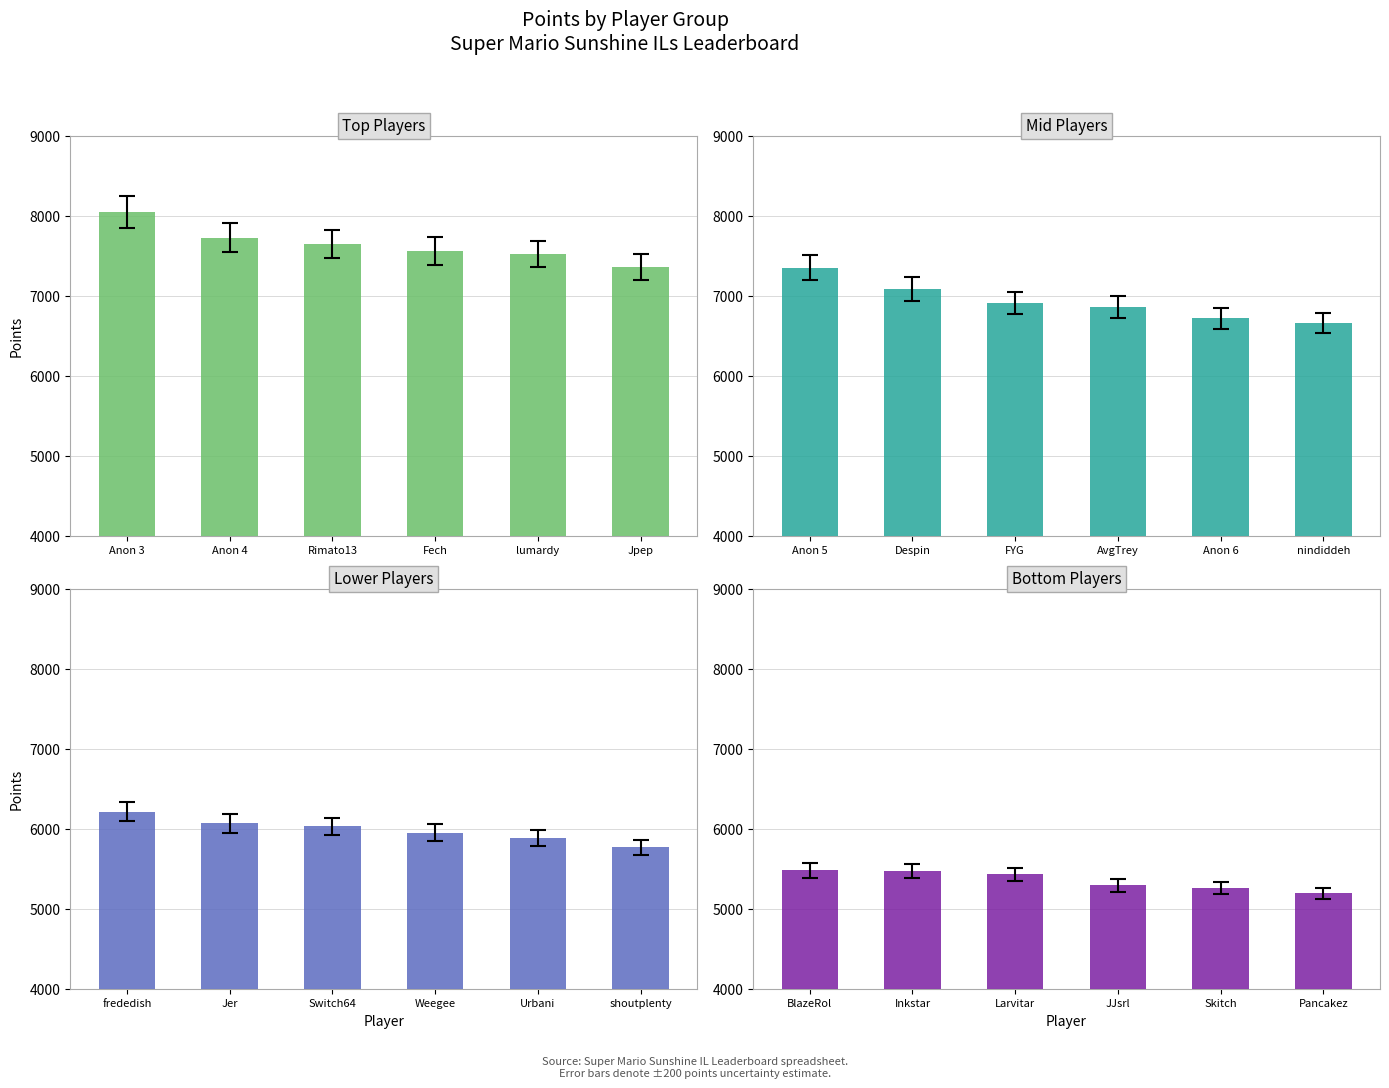

At which category is the sum across all series the highest?

Anon 3